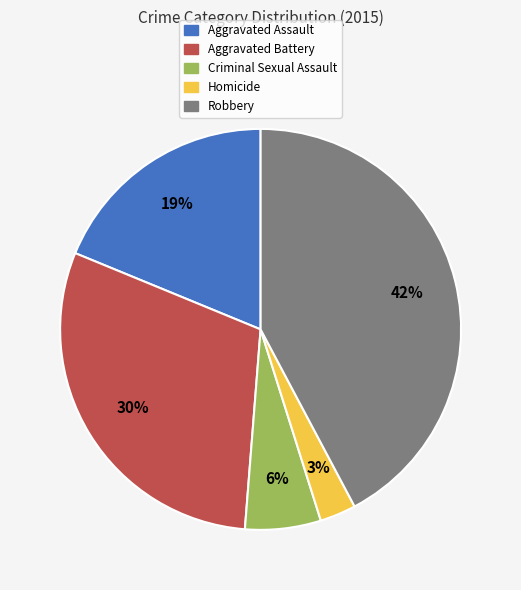

Do Homicide and Aggravated Battery together represent more than half of the pie?

No